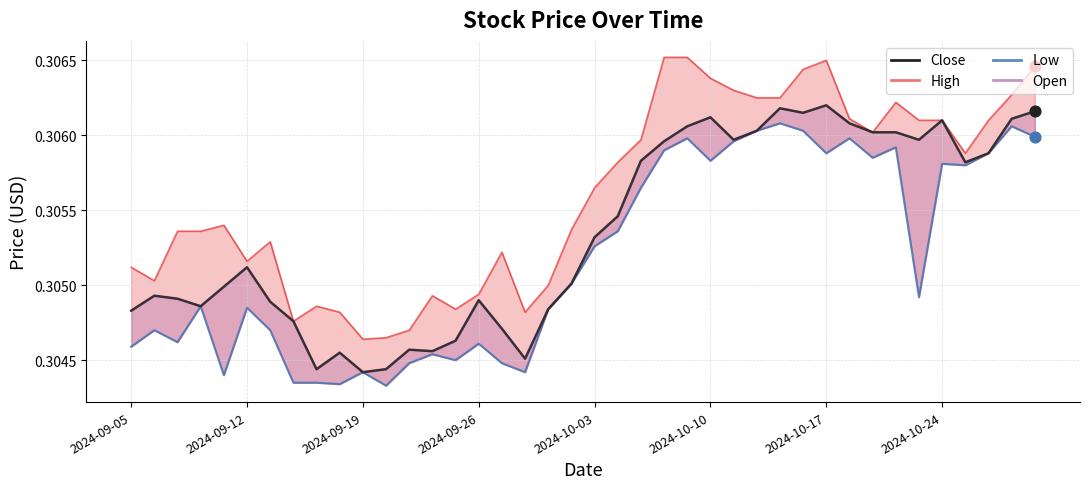

Which series has the largest total across all categories?

Close